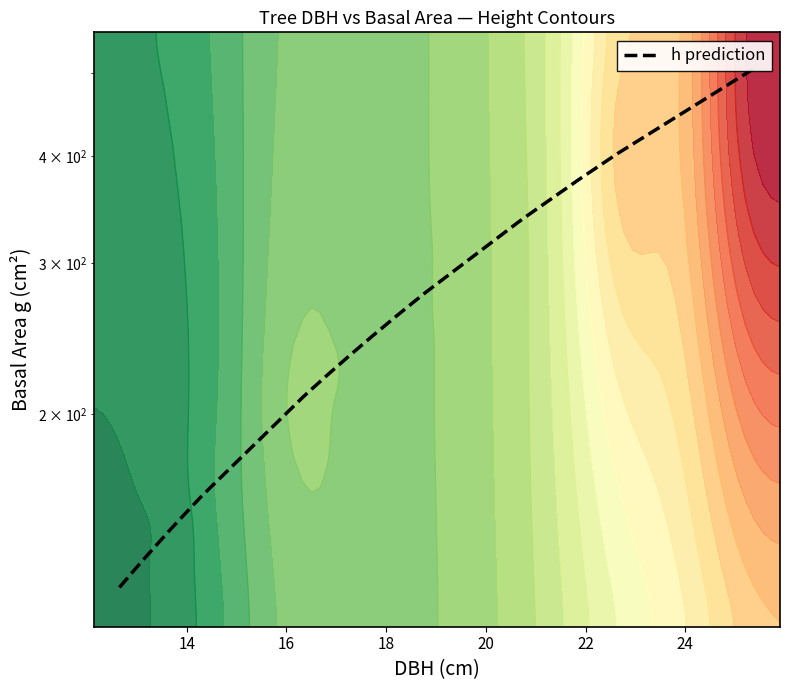

What is the difference between the second highest and minimum values?

277.2